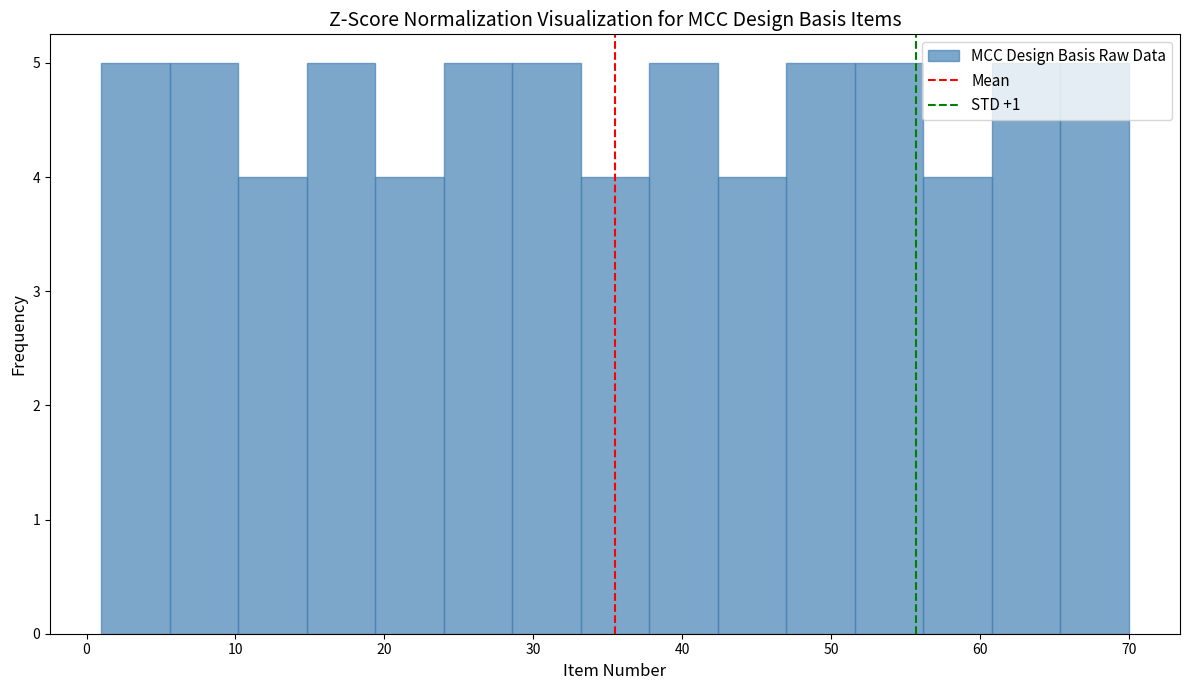

Reading left to right, transcribe this chart: for each bar, give the range it covers on the x-axis and its height. Neither the bar edges nor the heights are printed on the chart, so give them approximately, as read against the axes.

1.0 to 5.6: 5
5.6 to 10.2: 5
10.2 to 14.8: 4
14.8 to 19.4: 5
19.4 to 24.0: 4
24.0 to 28.6: 5
28.6 to 33.2: 5
33.2 to 37.8: 4
37.8 to 42.4: 5
42.4 to 47.0: 4
47.0 to 51.6: 5
51.6 to 56.2: 5
56.2 to 60.8: 4
60.8 to 65.4: 5
65.4 to 70.0: 5